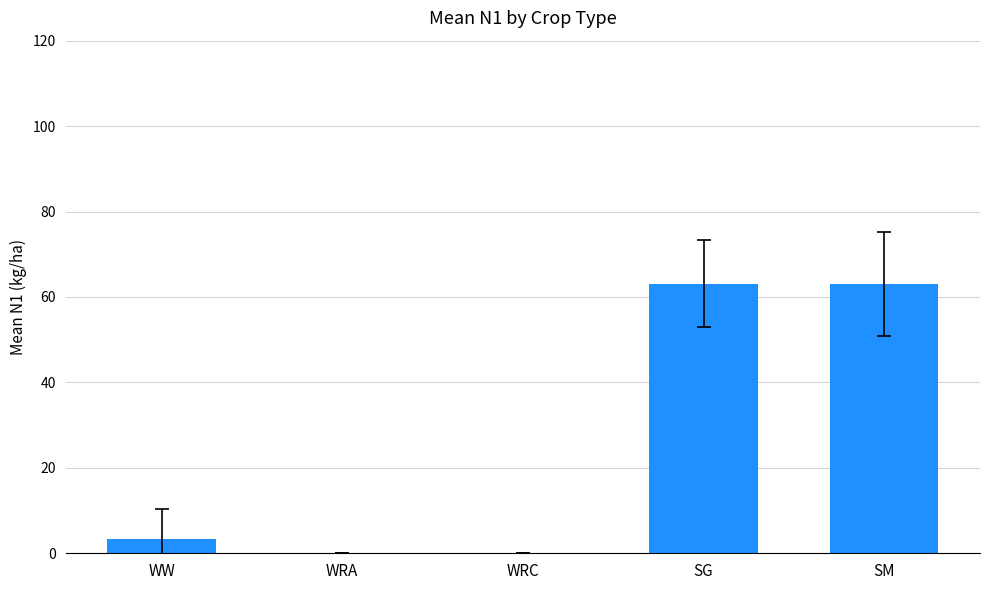

What is the change in value from SG to SM?

-0.1